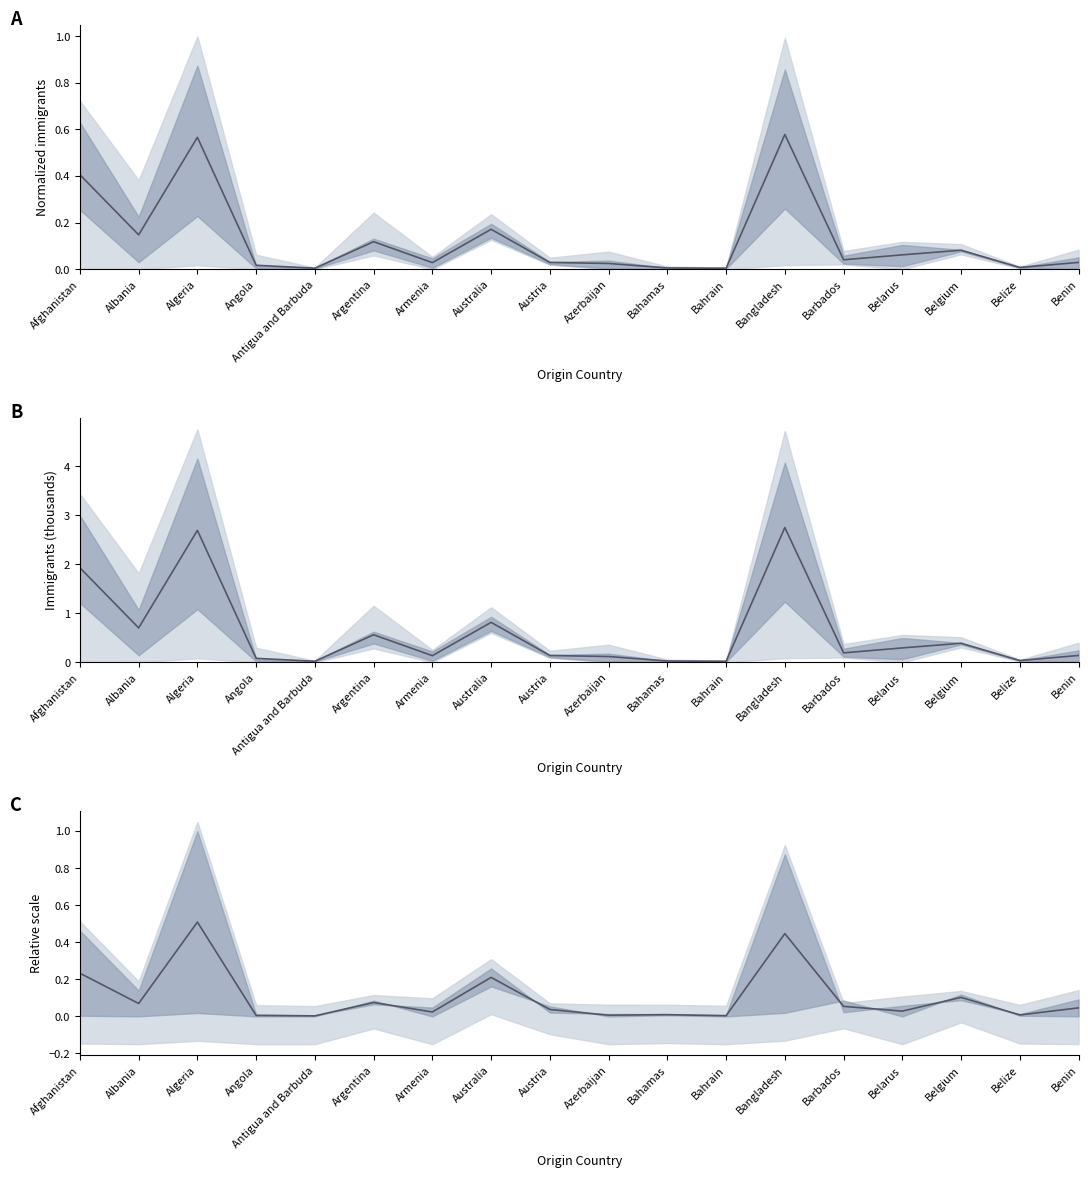

Which series has the widest spread of values?

Mean